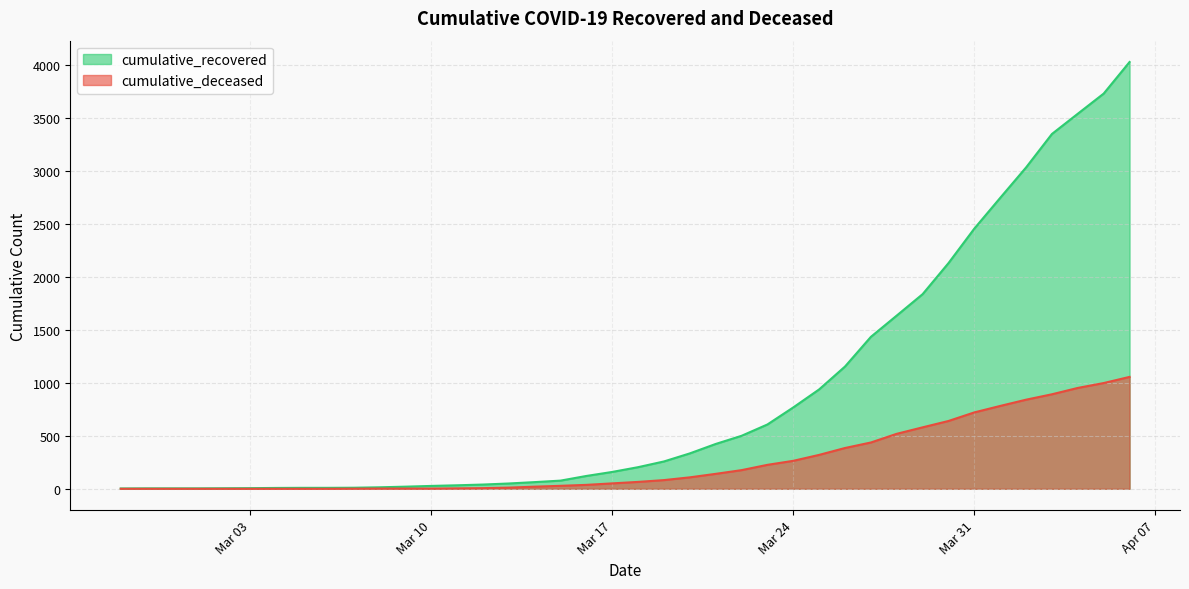

What is the label of the 4th point from the right?

2020-04-03